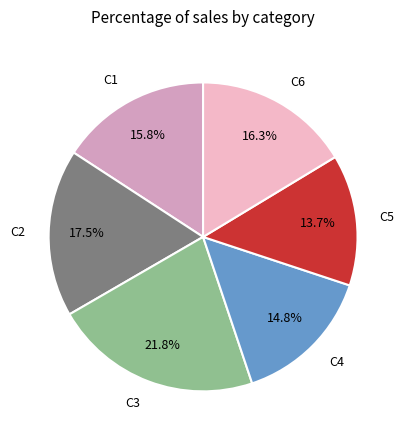

Count the number of slices in the pie.

6